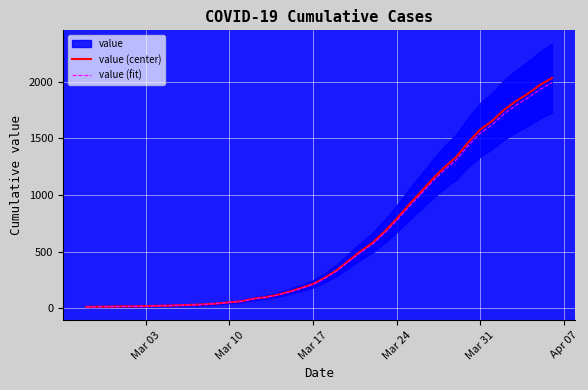

What is the difference between the second highest and minimum values in the value (center) series?

1958.0